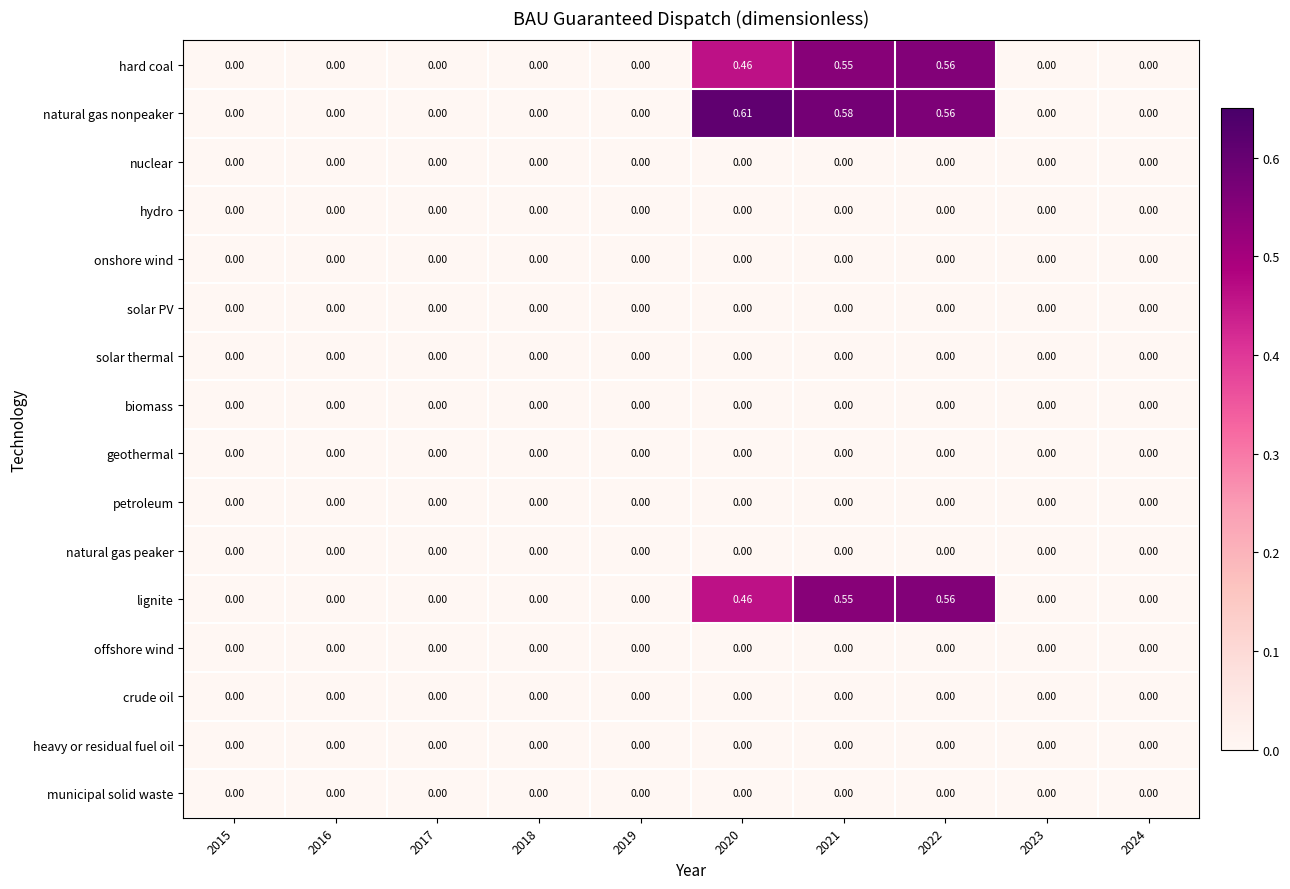

Which series has the largest total across all categories?

natural gas nonpeaker